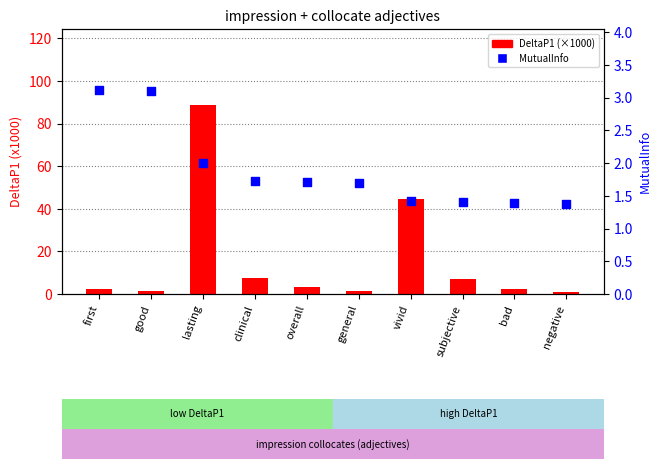

Which series reaches the maximum Y coordinate?

DeltaP1 (×1000)